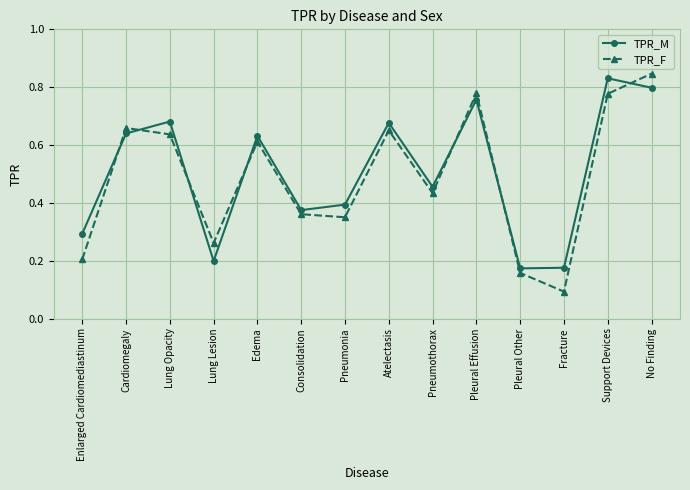

At which category does TPR_F reach its first local peak?

Cardiomegaly